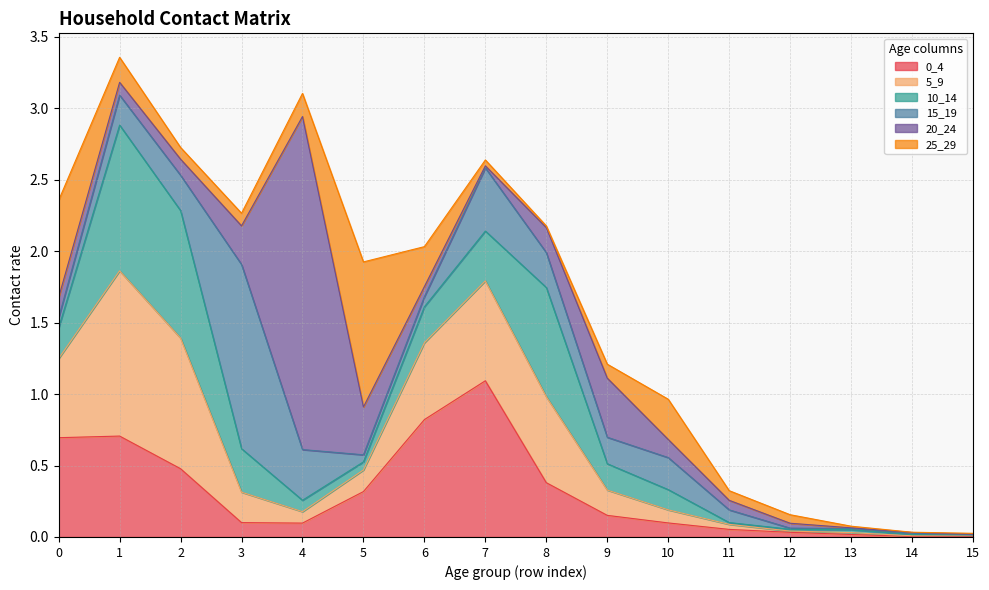

What is the sum of the 25_29 values at 12 and 15?

0.1